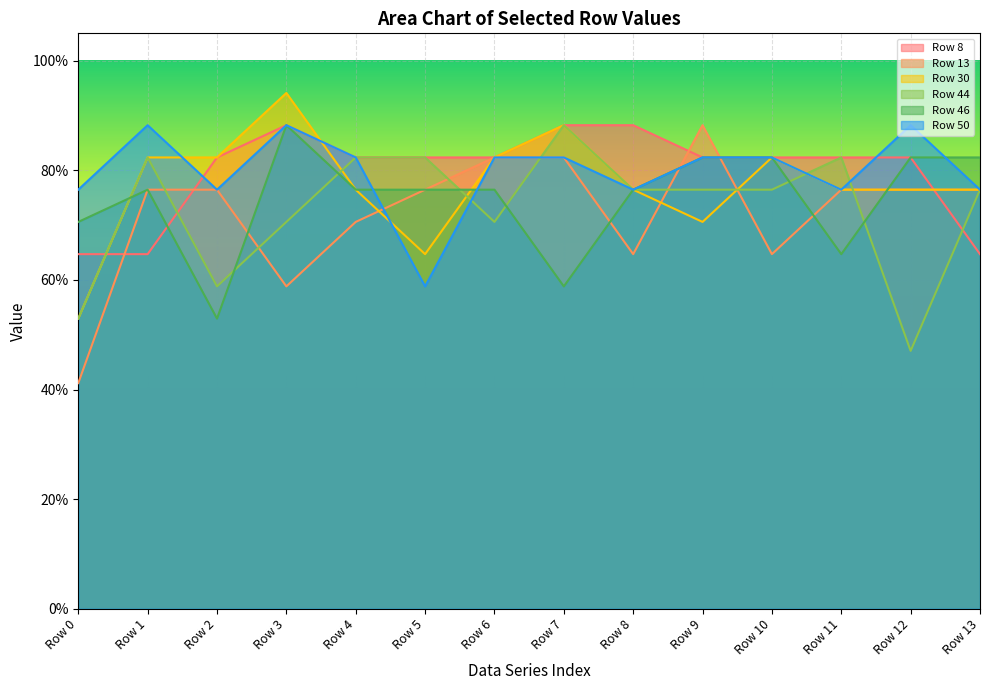

Reading left to right, what are all the values shown in this chart?

Row 8: 0.6	0.6	0.8	0.9	0.8	0.8	0.8	0.9	0.9	0.8	0.8	0.8	0.8	0.6
Row 13: 0.4	0.8	0.8	0.6	0.7	0.8	0.8	0.8	0.6	0.9	0.6	0.8	0.8	0.8
Row 30: 0.5	0.8	0.8	0.9	0.8	0.6	0.8	0.9	0.8	0.7	0.8	0.8	0.8	0.8
Row 44: 0.5	0.8	0.6	0.7	0.8	0.8	0.7	0.9	0.8	0.8	0.8	0.8	0.5	0.8
Row 46: 0.7	0.8	0.5	0.9	0.8	0.8	0.8	0.6	0.8	0.8	0.8	0.6	0.8	0.8
Row 50: 0.8	0.9	0.8	0.9	0.8	0.6	0.8	0.8	0.8	0.8	0.8	0.8	0.9	0.8